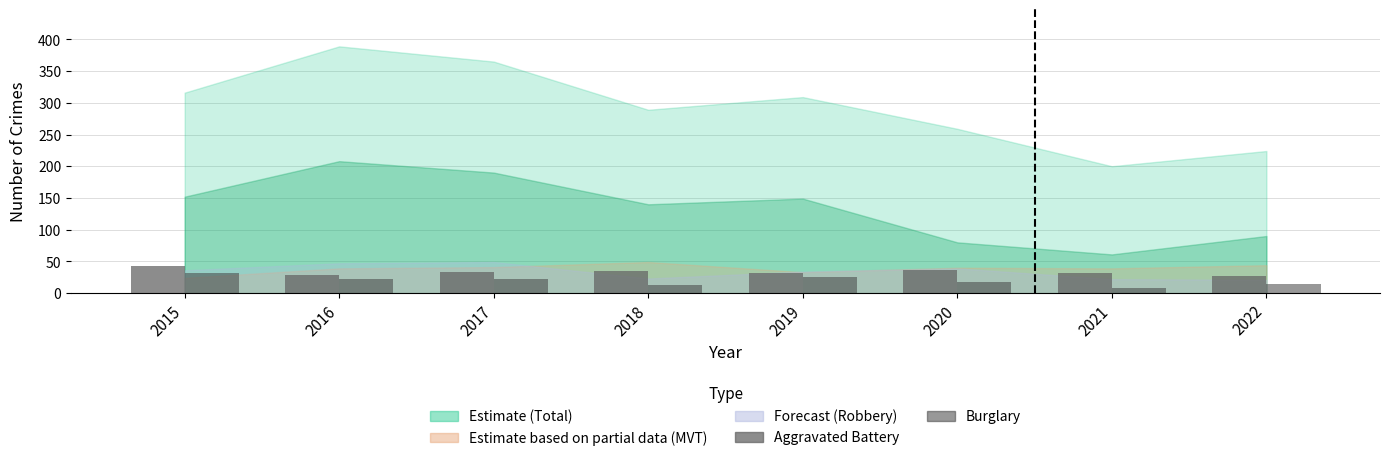

The value of Aggravated Battery at 2018 is 35. True or false?

True